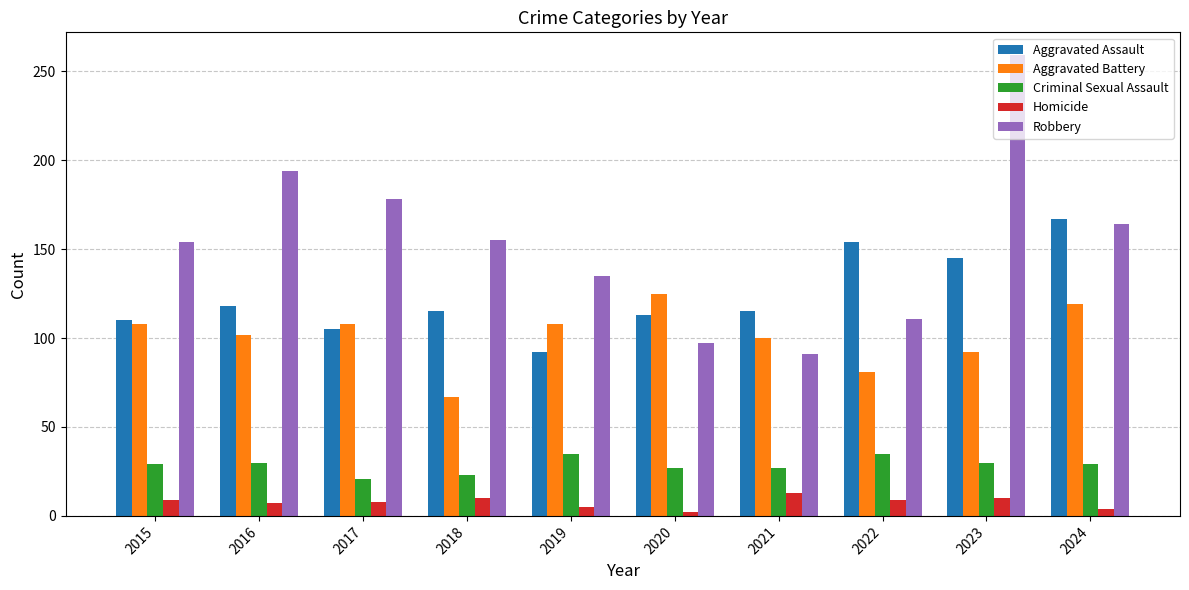

Rank the series at 2019 from lowest to highest value.

Homicide, Criminal Sexual Assault, Aggravated Assault, Aggravated Battery, Robbery